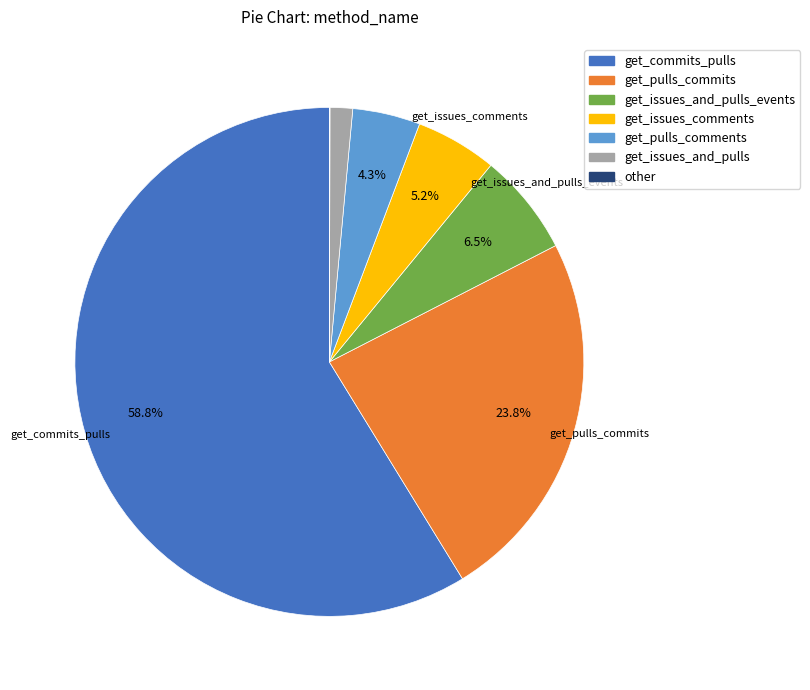

Does any single category account for the majority?

Yes